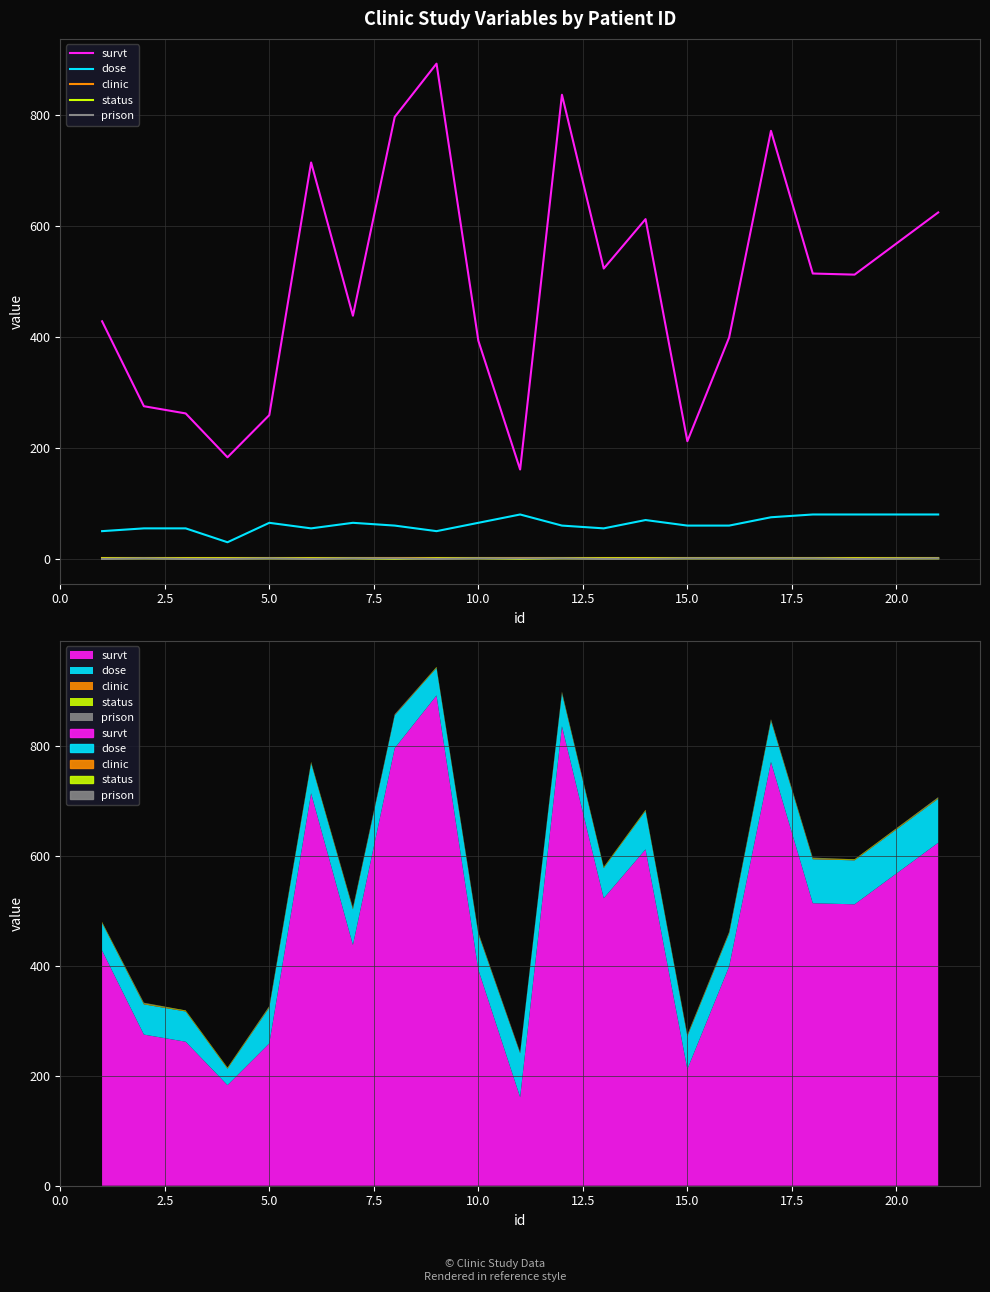

In prison, how many points are higher than both neighbors (excluding endpoints)?

2